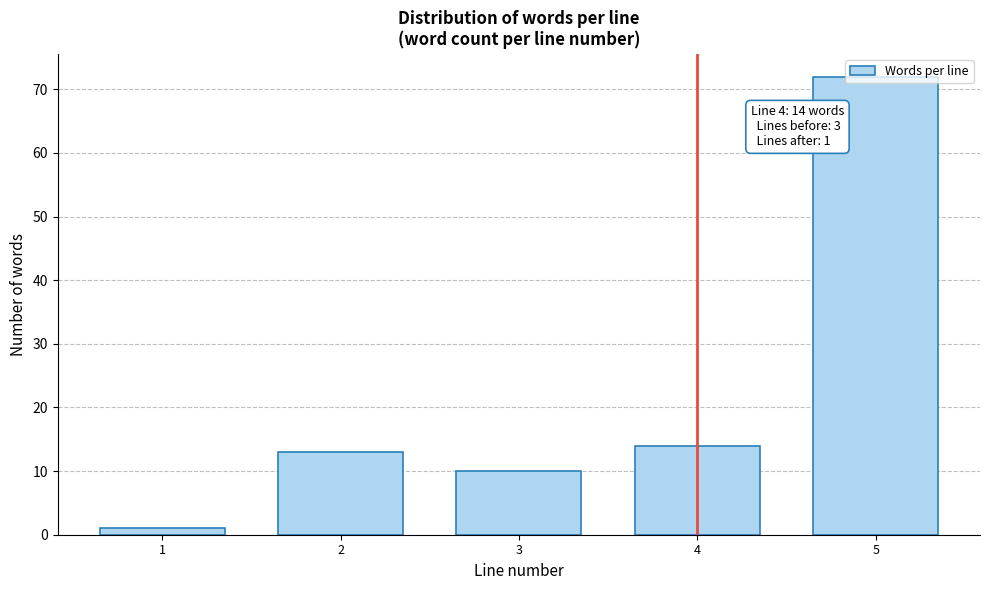

Where is the data nearest to the value 36?

4